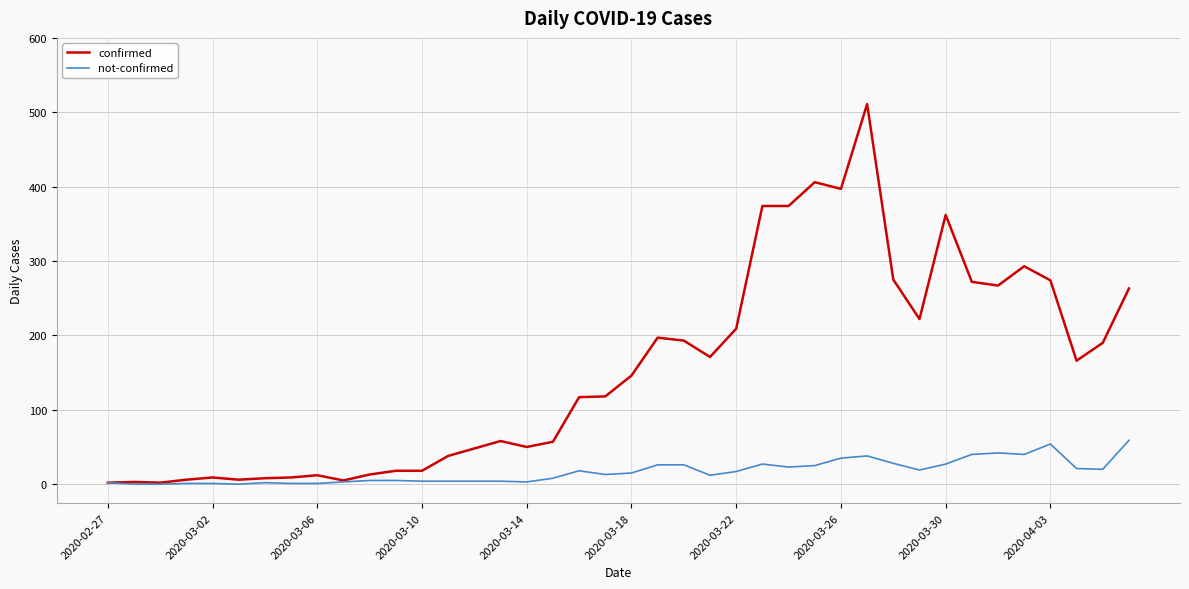

List the series in order of their overall mean, highest first.

confirmed, not-confirmed